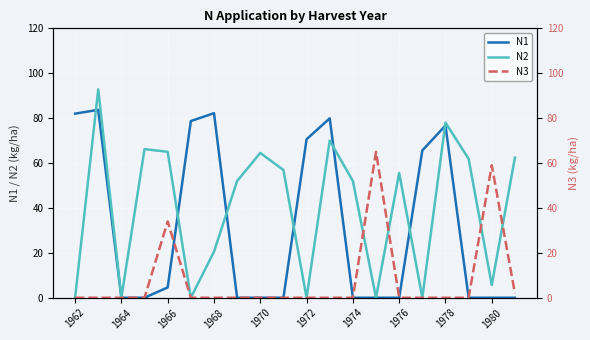

How many values in N1 are above zero?

9